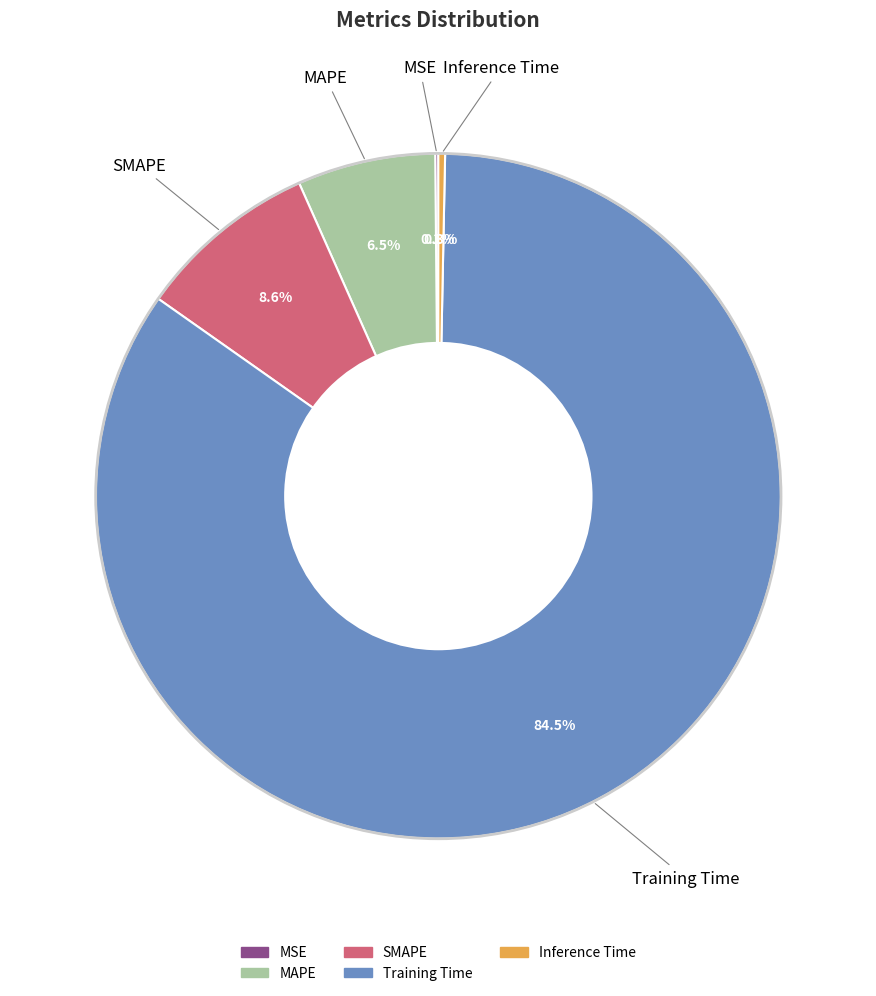

What percentage do Inference Time and Training Time together represent?

84.8%